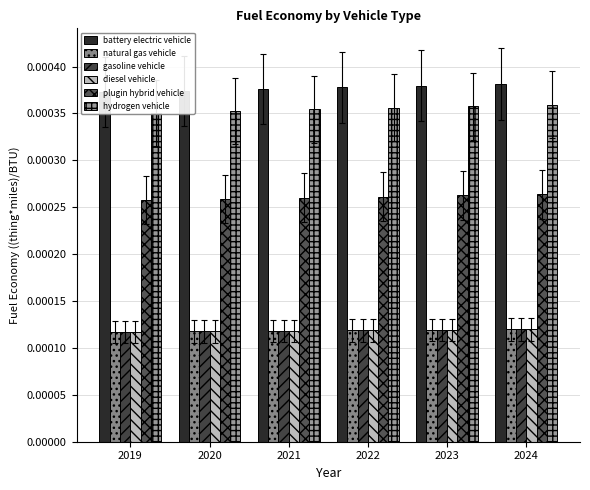

What are all the series names shown in the legend?

battery electric vehicle, natural gas vehicle, gasoline vehicle, diesel vehicle, plugin hybrid vehicle, hydrogen vehicle